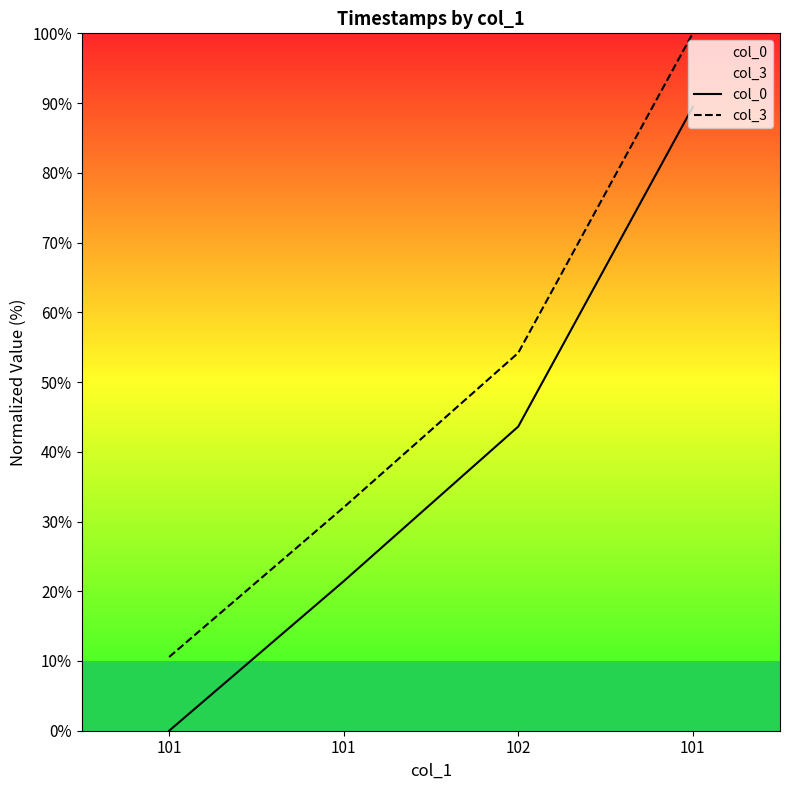

What is the label of the 3rd point from the left?

102